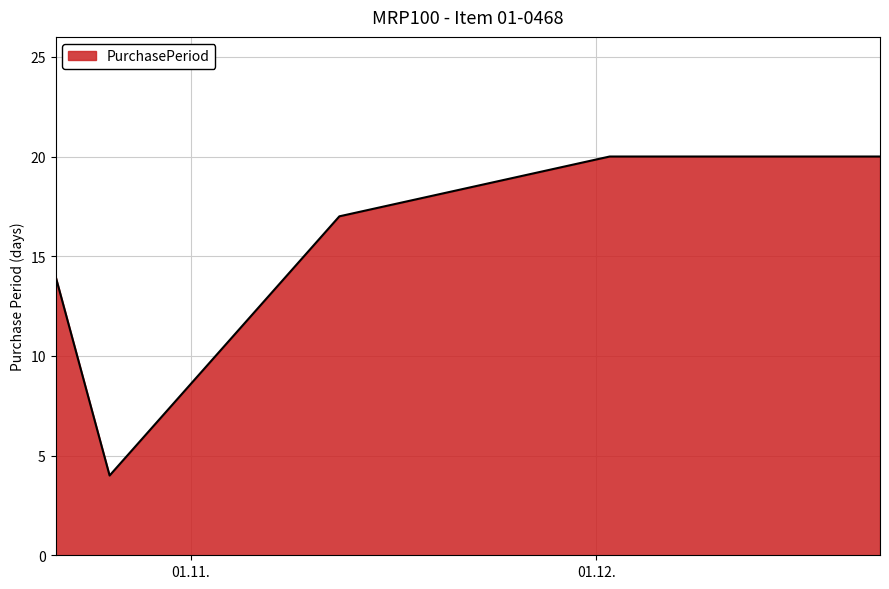

What is the difference between the maximum and minimum values?

16